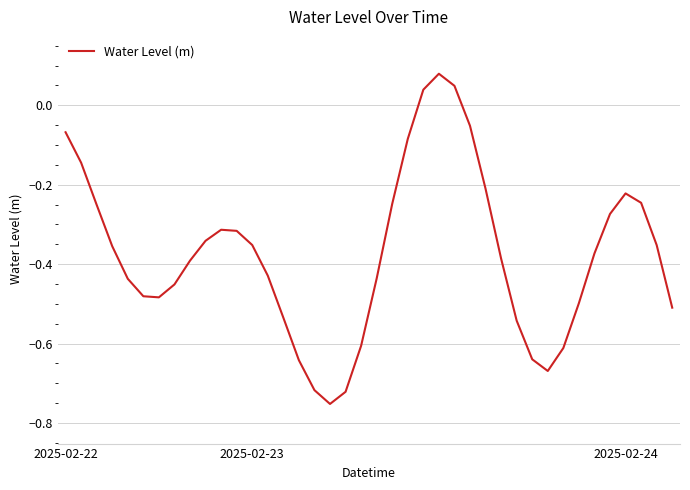

What is the difference between the maximum and minimum values?

0.8